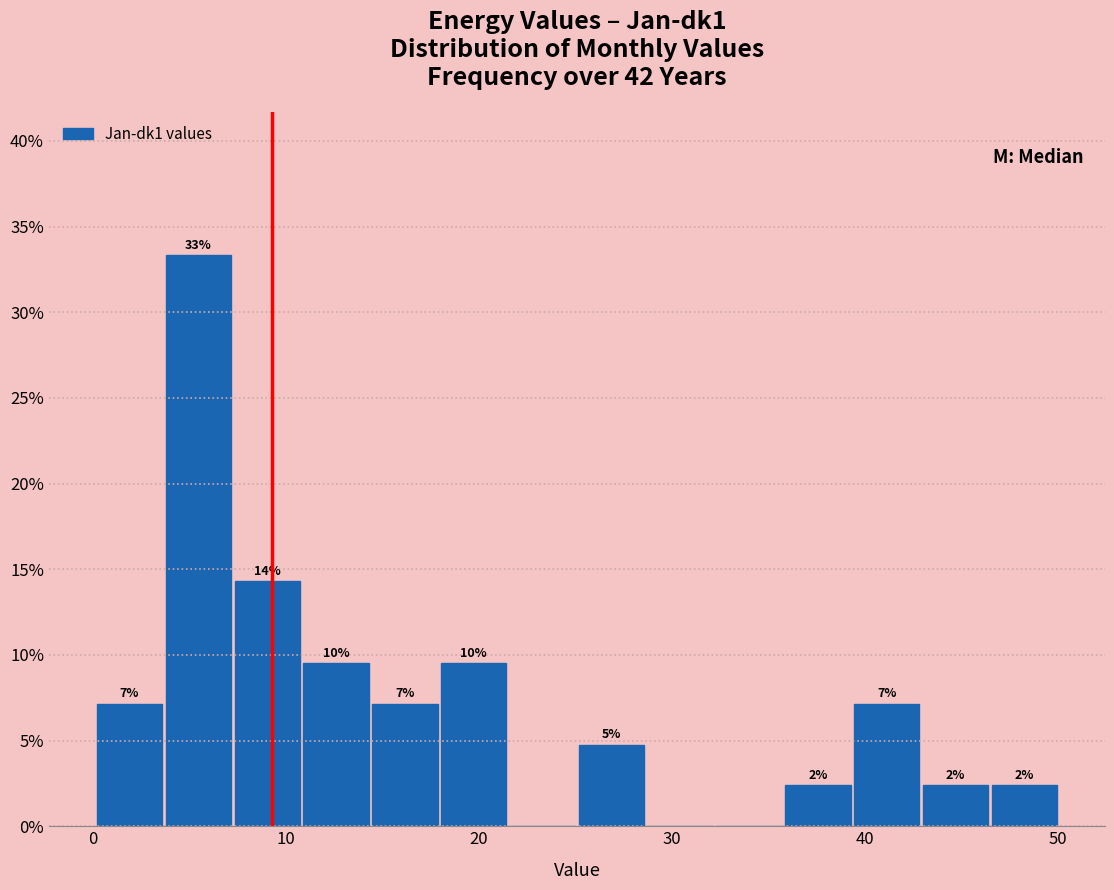

Read against the x-axis, roughly where is the centre of the tallest bar?

5